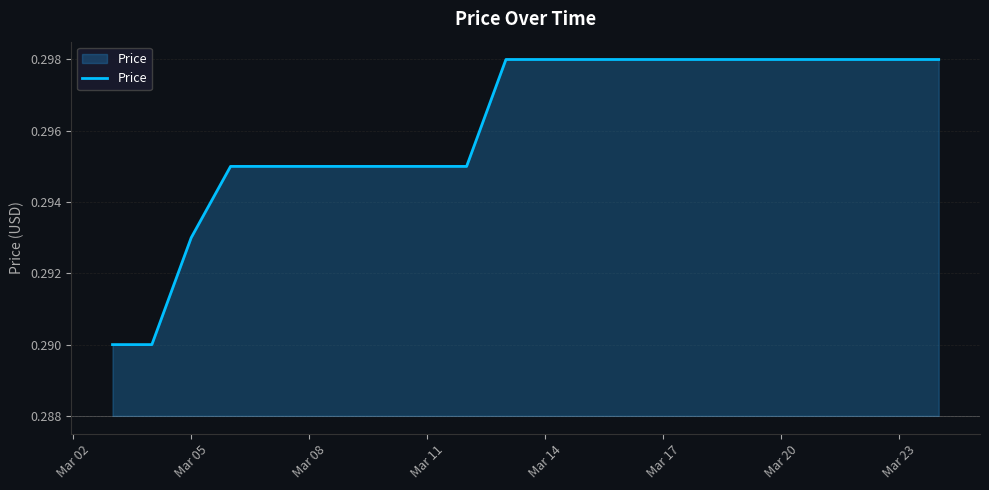

Does the chart display data point markers on the line(s)?

No